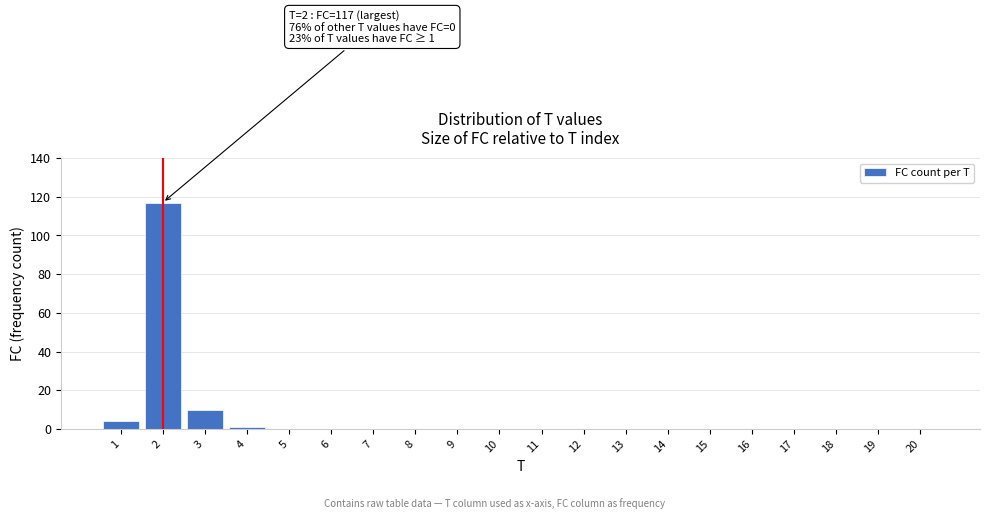

Reading left to right, list all the values displayed in this chart.

1=4	2=117	3=10	4=1	5=0	6=0	7=0	8=0	9=0	10=0	11=0	12=0	13=0	14=0	15=0	16=0	17=0	18=0	19=0	20=0